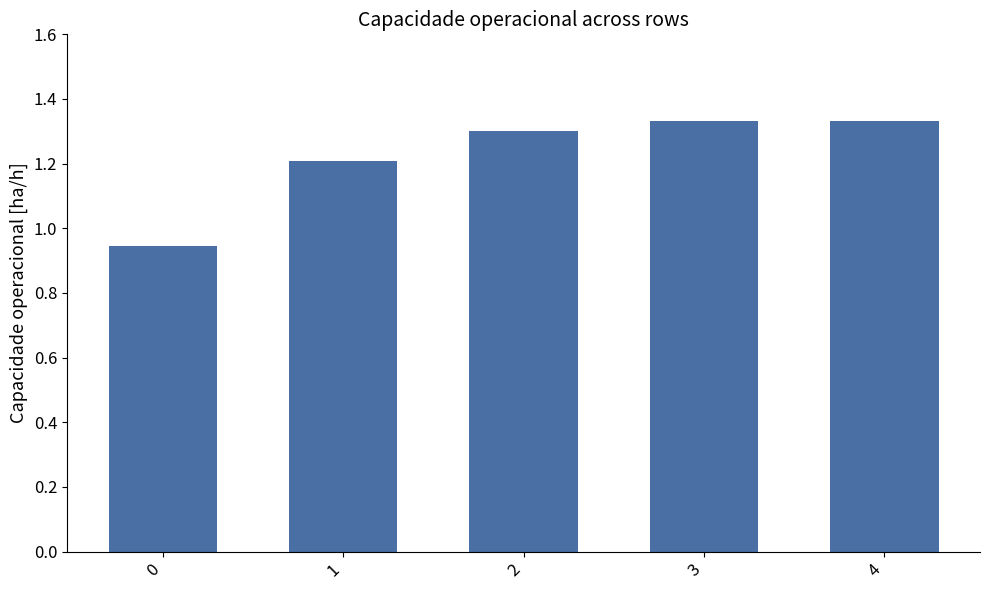

The value at 3 is 2.0. True or false?

False